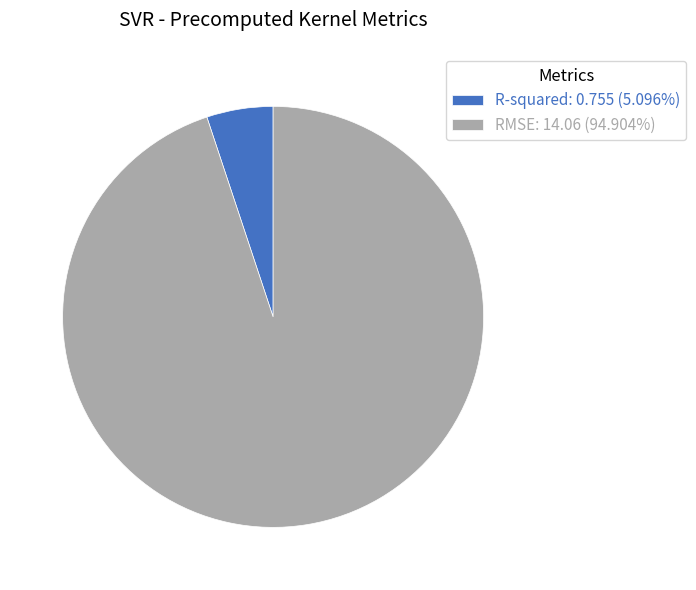

Combined, do RMSE: 14.06 (94.904%) and R-squared: 0.755 (5.096%) account for over 50%?

Yes